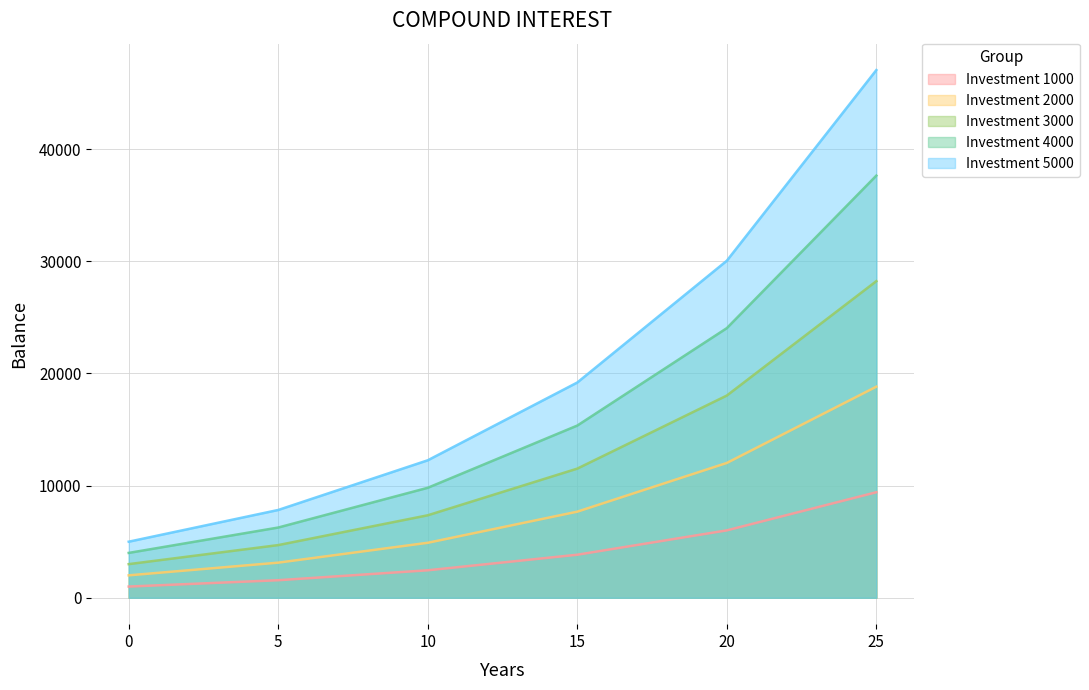

What are all the series names shown in the legend?

Investment 1000, Investment 2000, Investment 3000, Investment 4000, Investment 5000